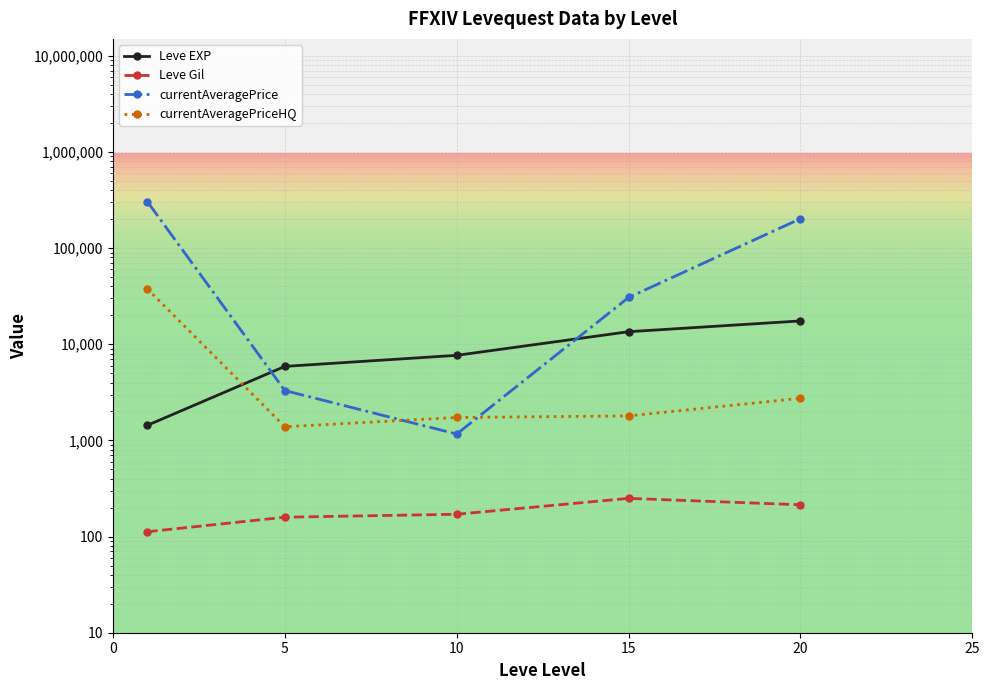

Between 15 and 20, which is larger?

20